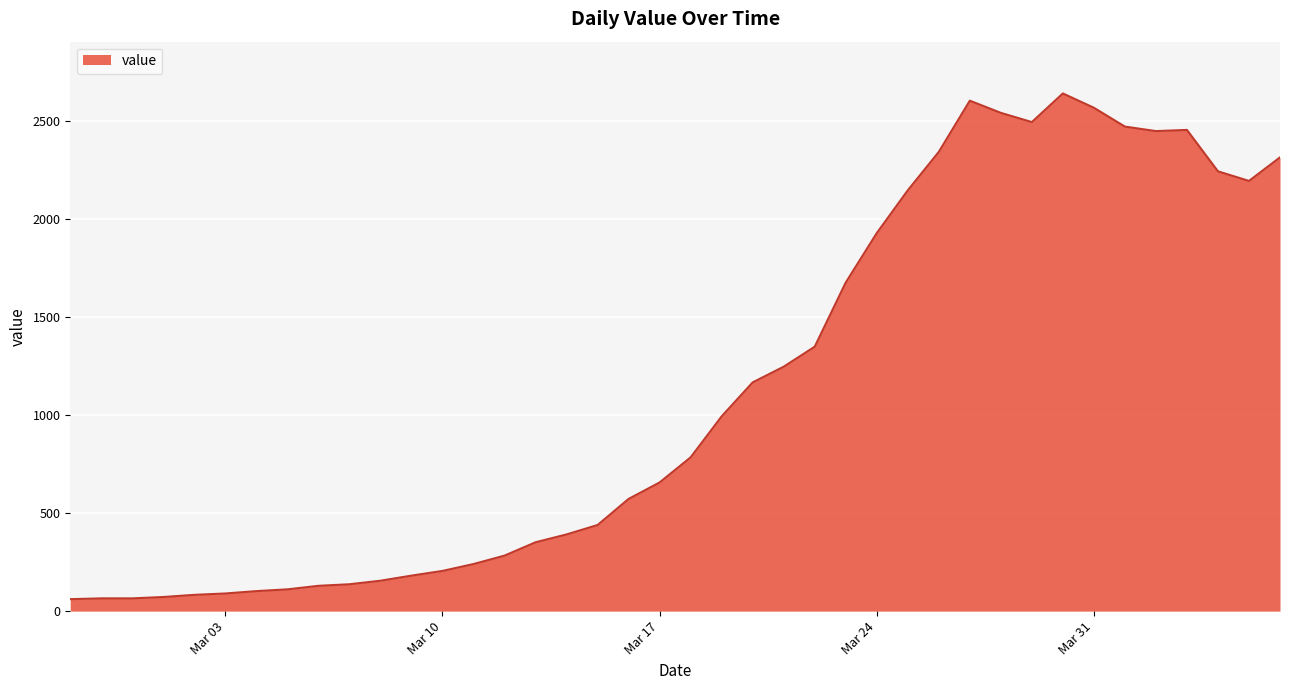

What is the greatest value displayed?

2639